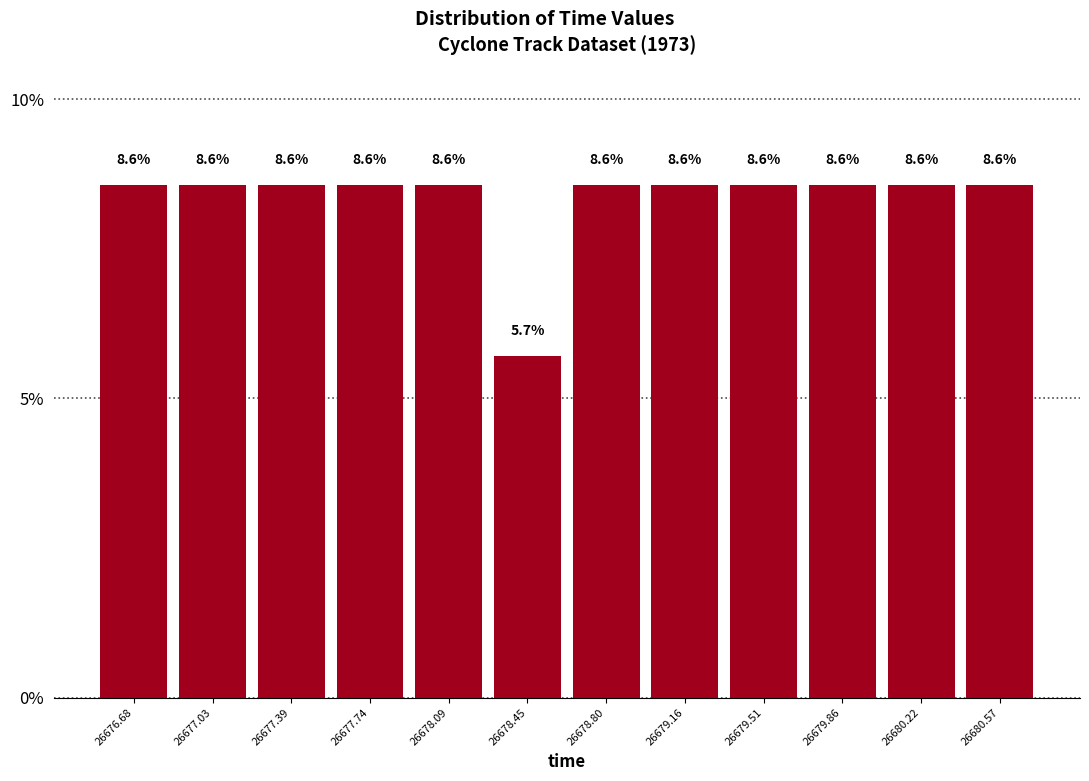

What is the height of the bar covering 26680.05 to 26680.40 on the x-axis? The bar edges are not printed on the chart, so give them approximately, as read against the axis.

8.6